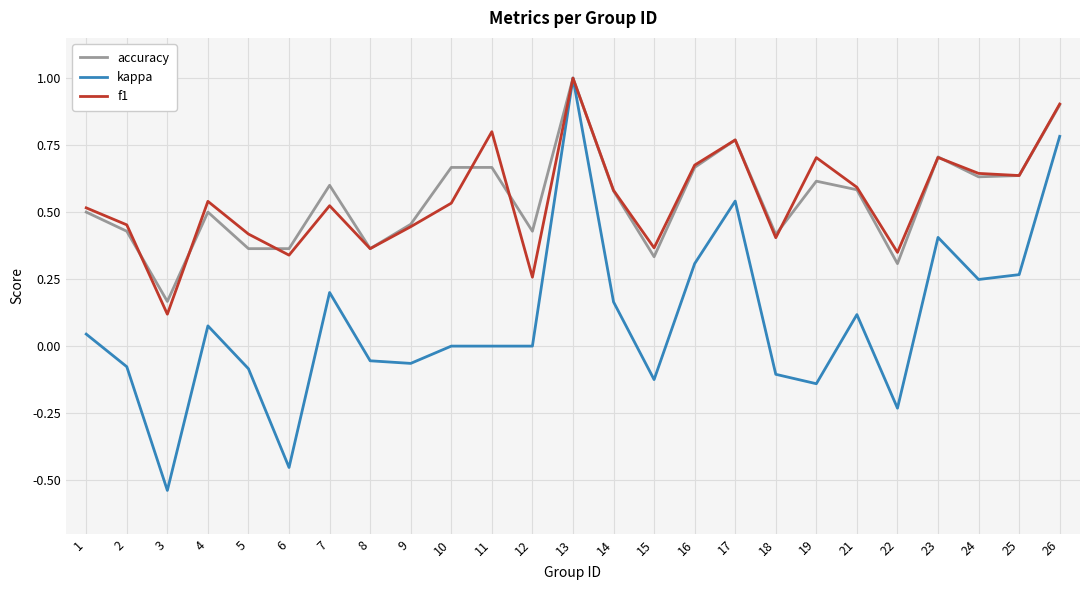

At which category is the sum across all series the highest?

13